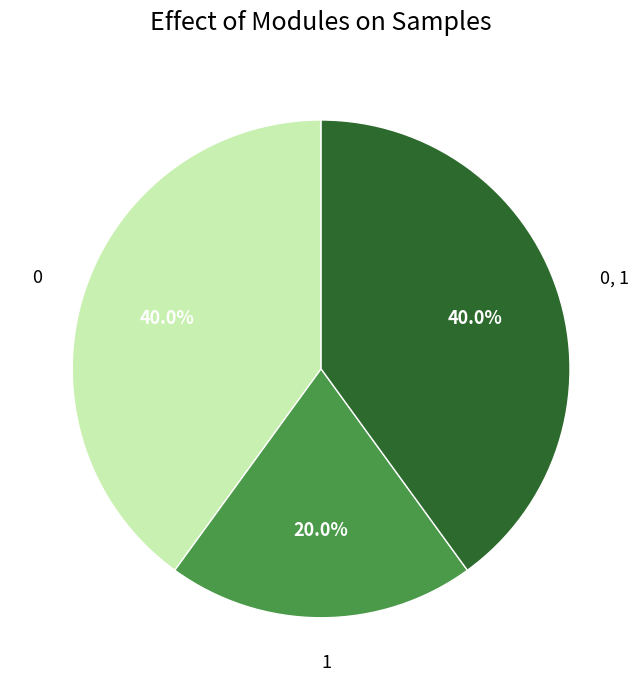

Approximately how many times larger is the value at 1 compared to 0?

0.5